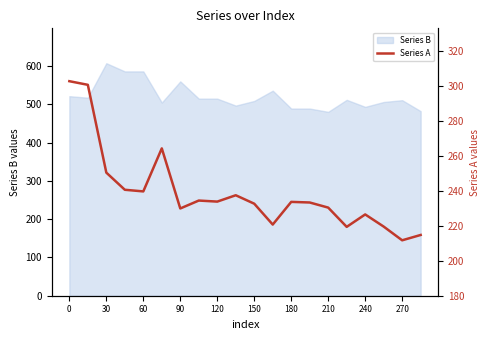

True or false: Series B has a value of 825.6 at 60.

False